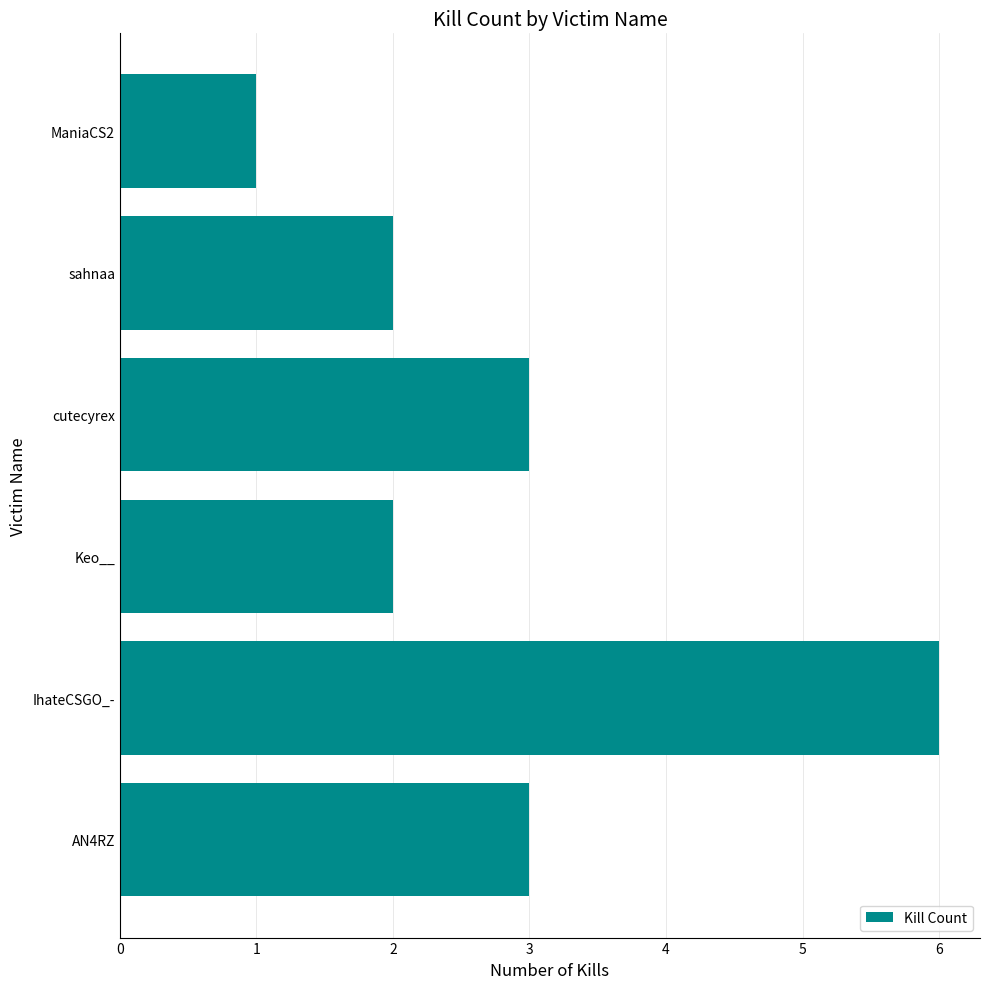

Reading top to bottom, list all the values displayed in this chart.

ManiaCS2=1	sahnaa=2	cutecyrex=3	Keo__=2	IhateCSGO_-=6	AN4RZ=3